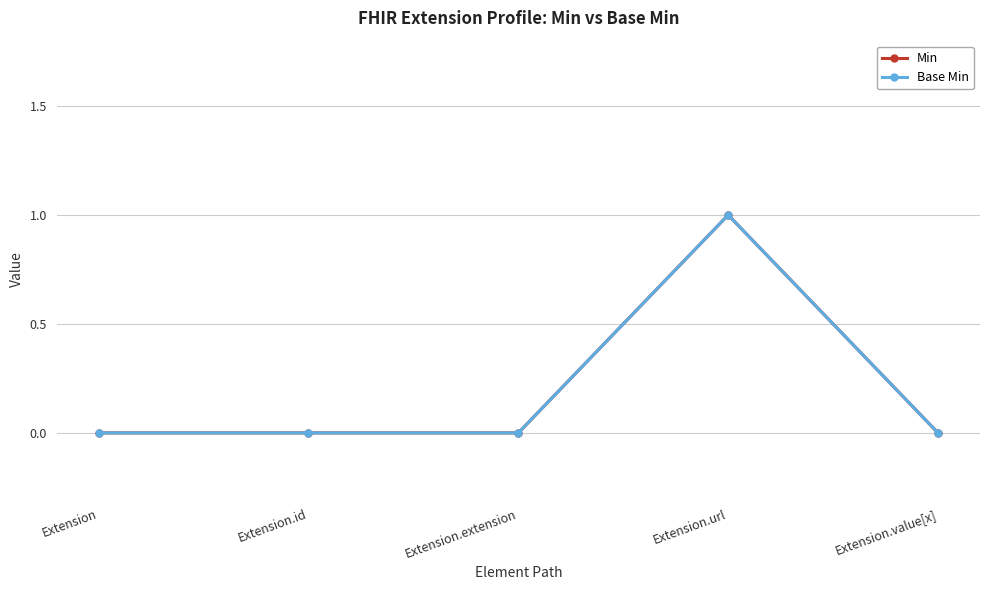

How many Min values are between 0 and 1?

5